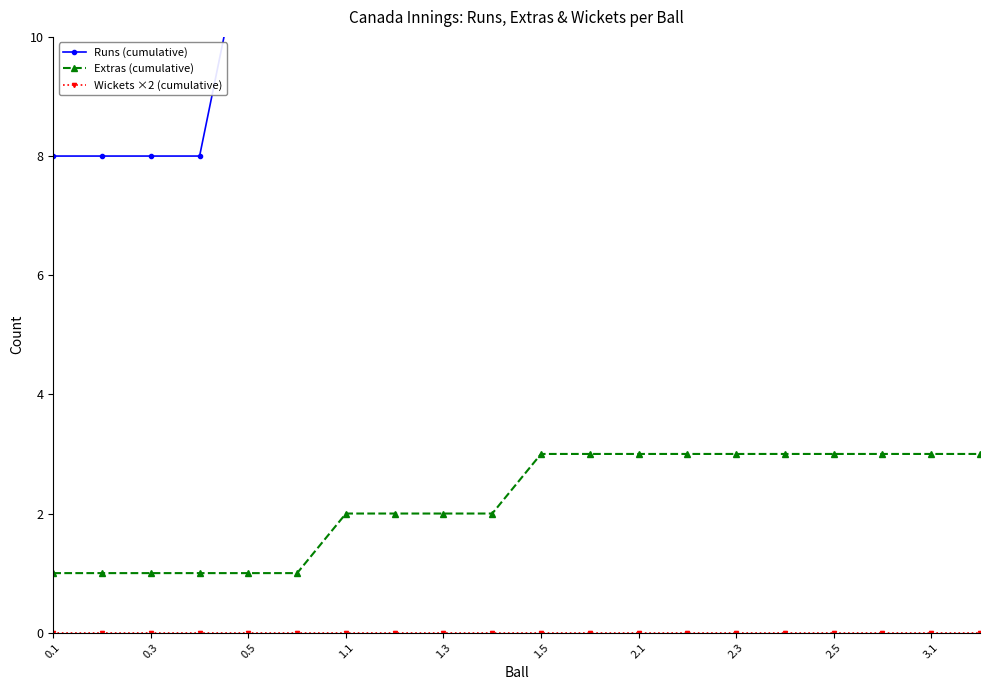

What is the highest value of the Extras (cumulative) series?

3